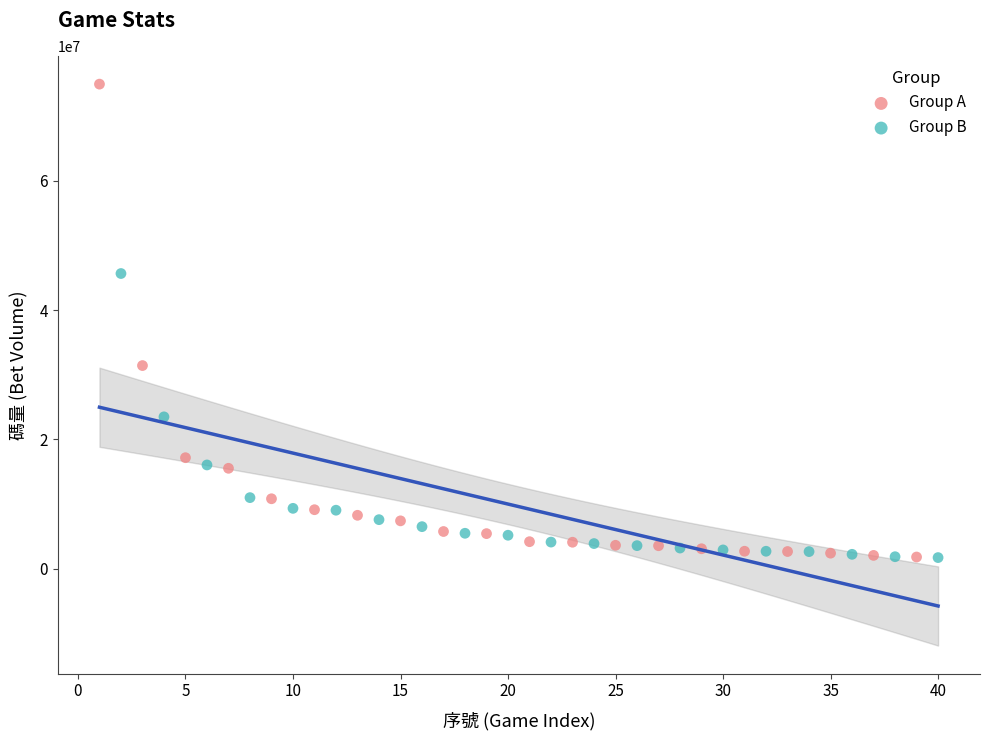

Which series reaches the maximum Y coordinate?

Group A